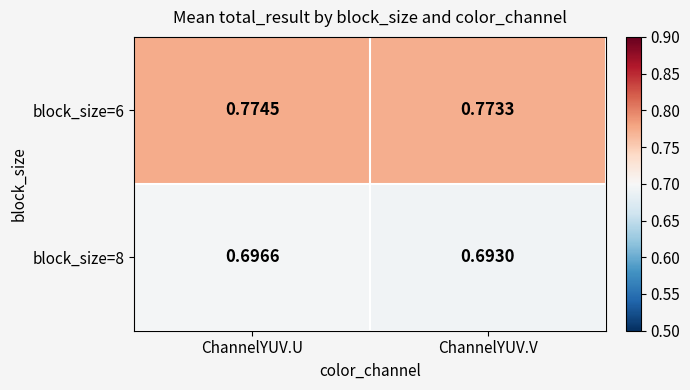

At which label does block_size=6 reach its minimum?

ChannelYUV.V